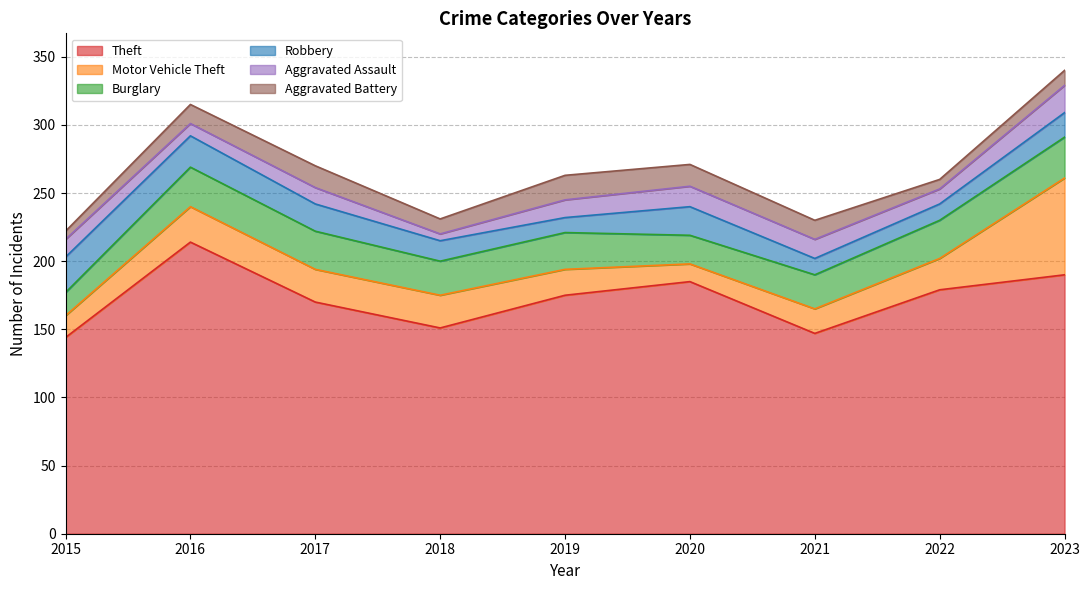

What is the greatest value displayed?

214